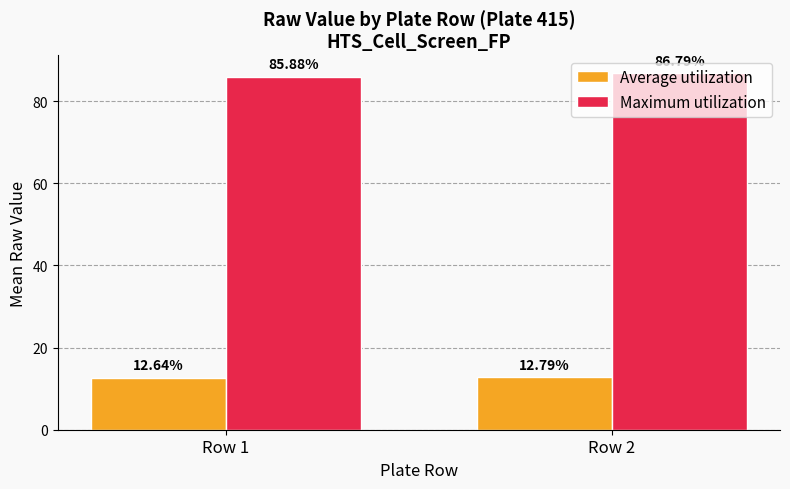

At how many categories does at least one series exceed 57?

2